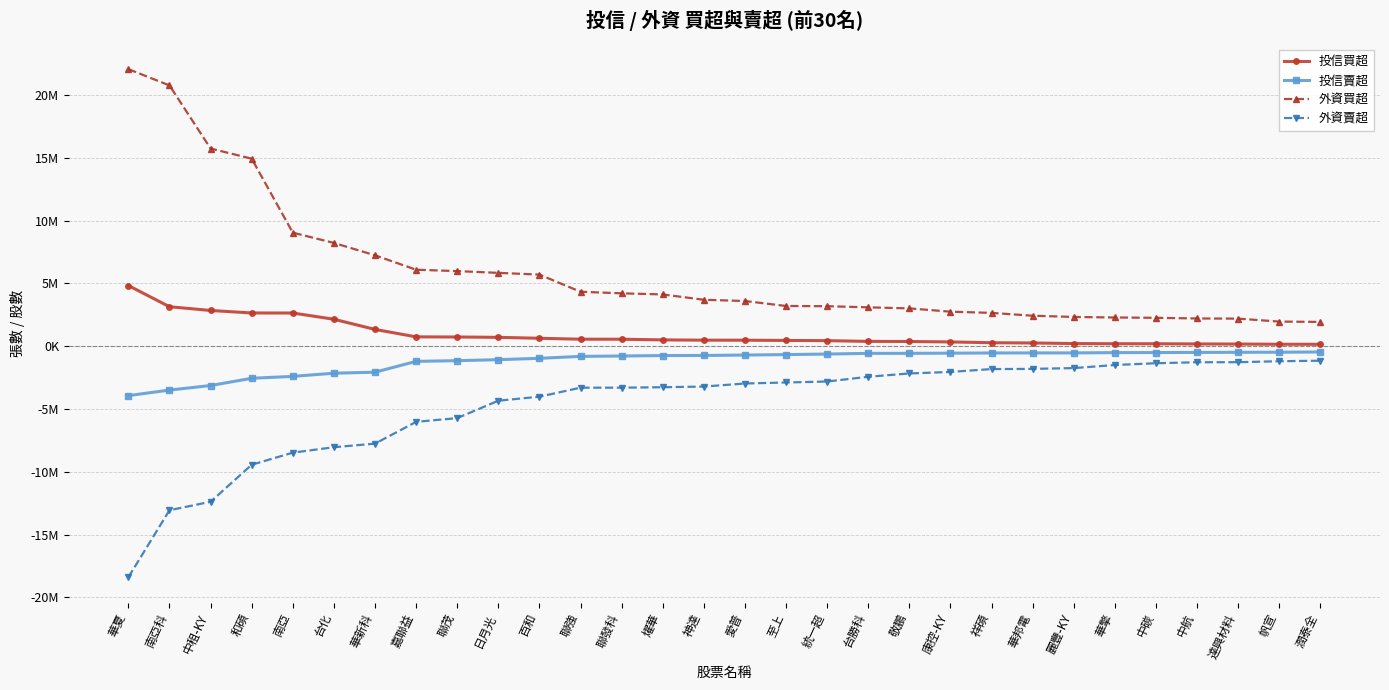

What is the difference between the maximum and second lowest values in the 外資買超 series?

20096229